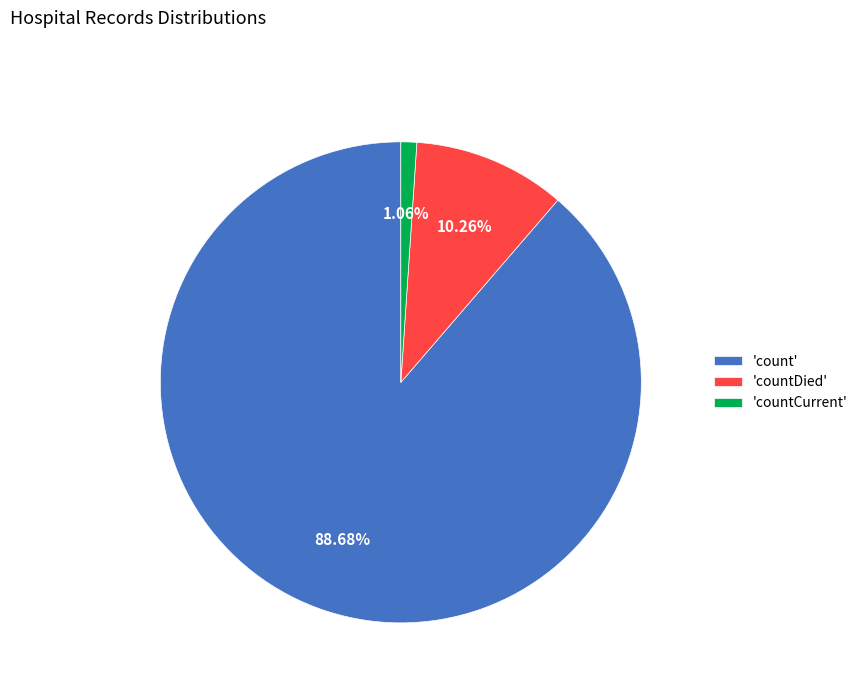

Which has a higher value, 'countDied' or 'countCurrent'?

'countDied'